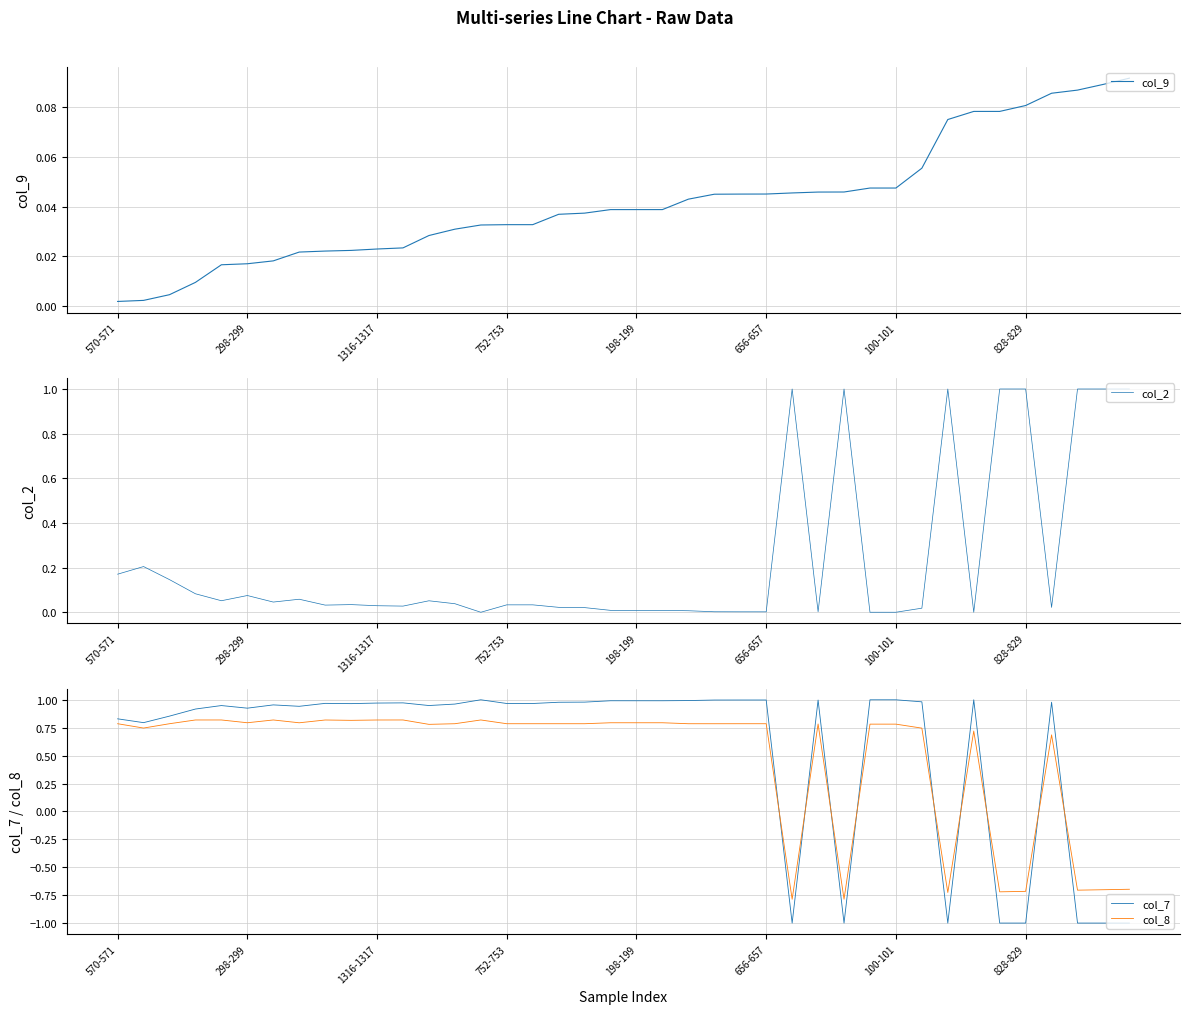

After their last crossing, which series has the higher values: col_7 or col_8?

col_8